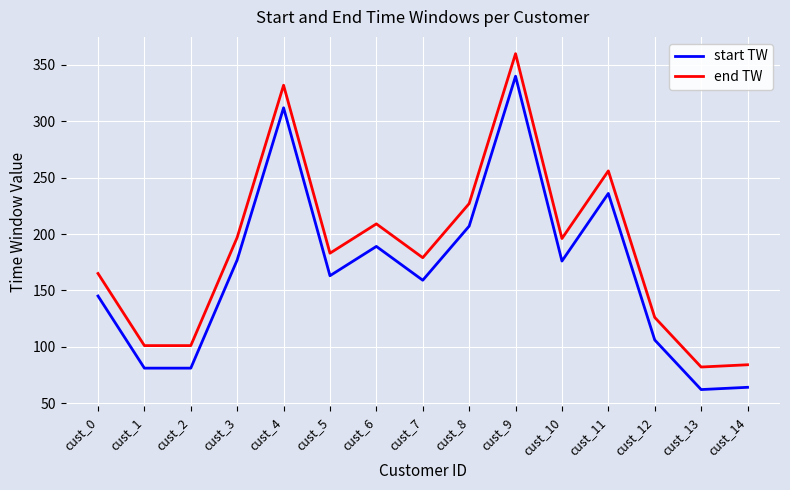

At which category is the sum across all series the highest?

cust_9